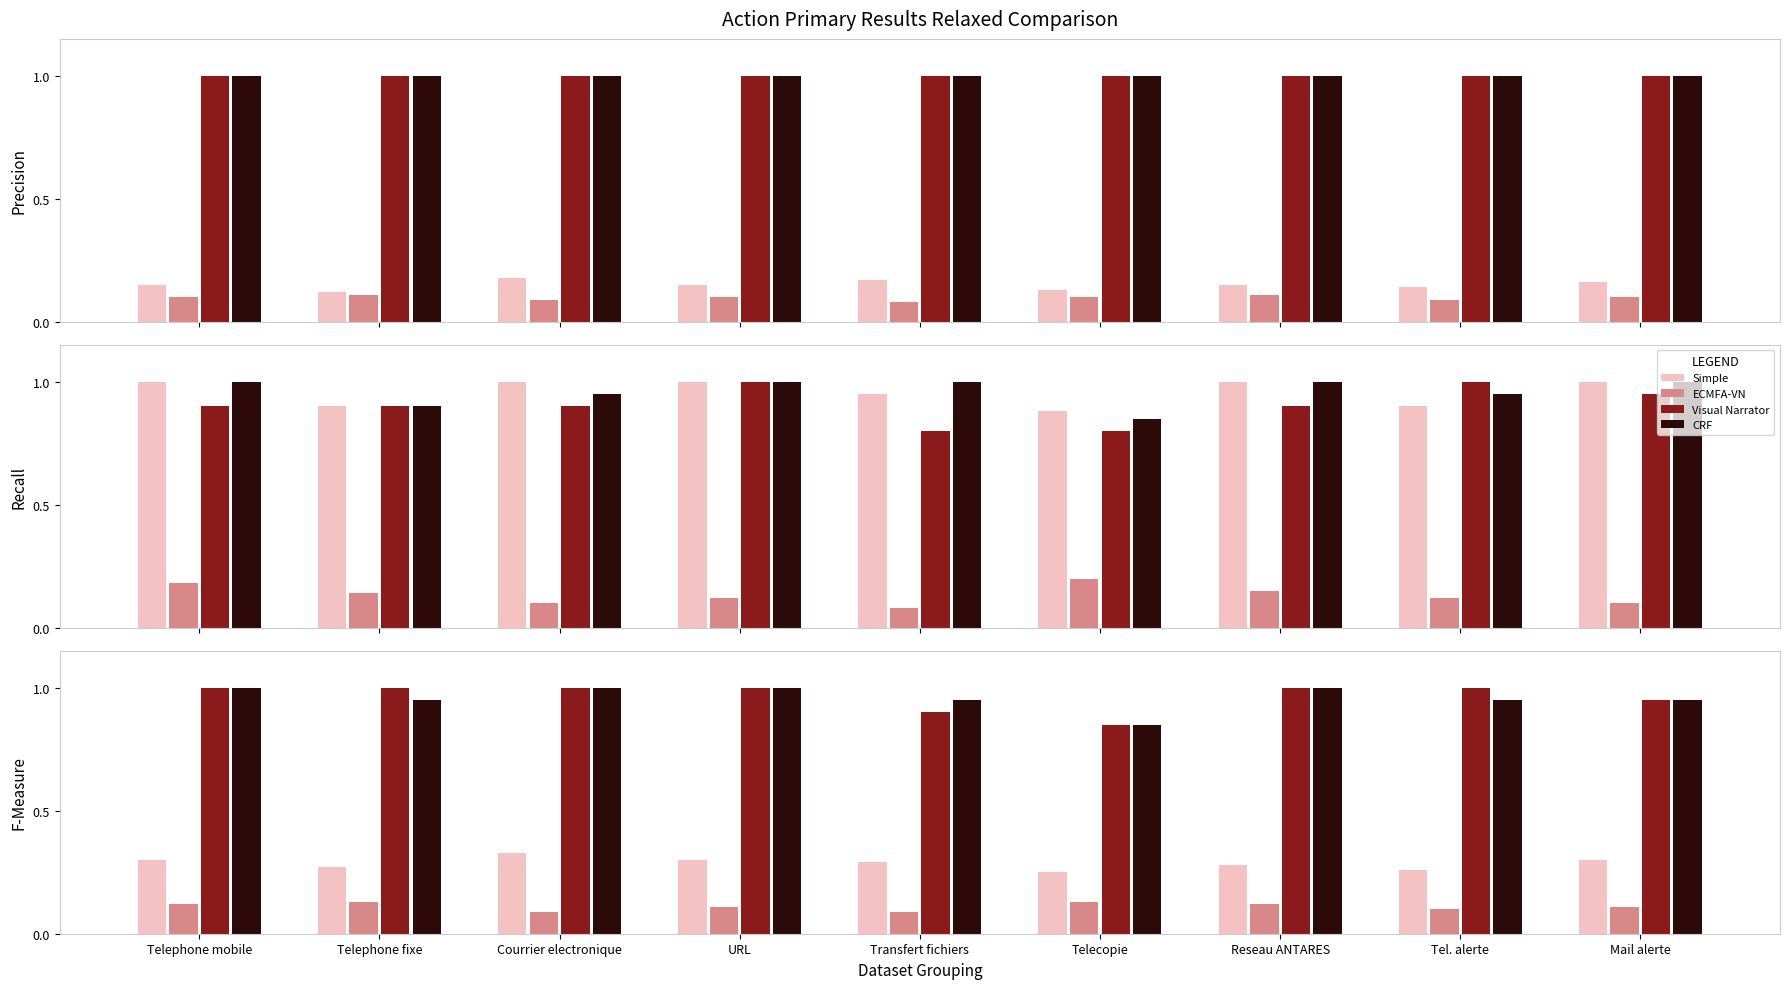

Is it true that ECMFA-VN equals 0.1 at Tel. alerte?

False